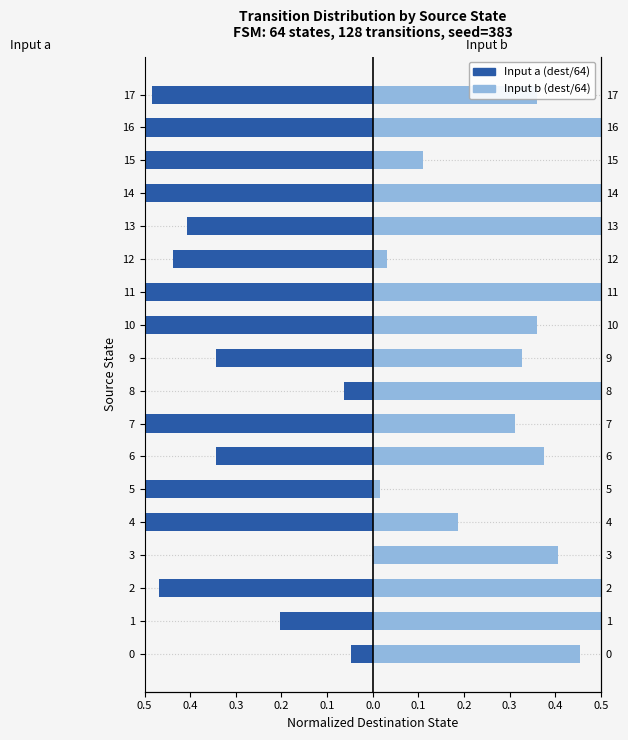

The value of Input a (dest/64) at 14 is -1.3. True or false?

False